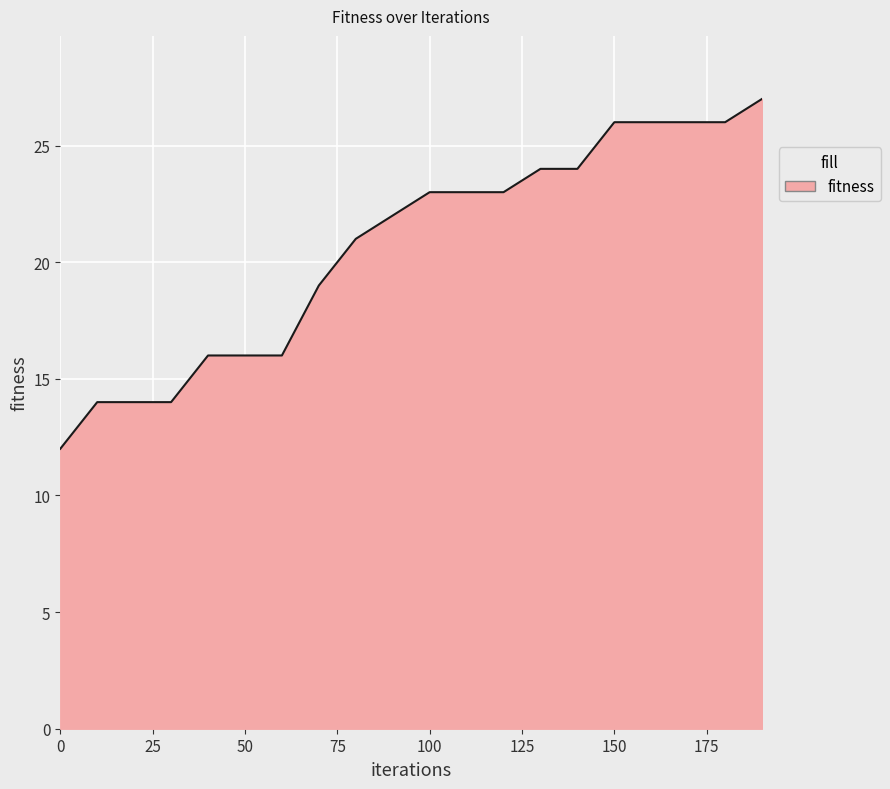

What is the difference between the maximum and minimum values?

15